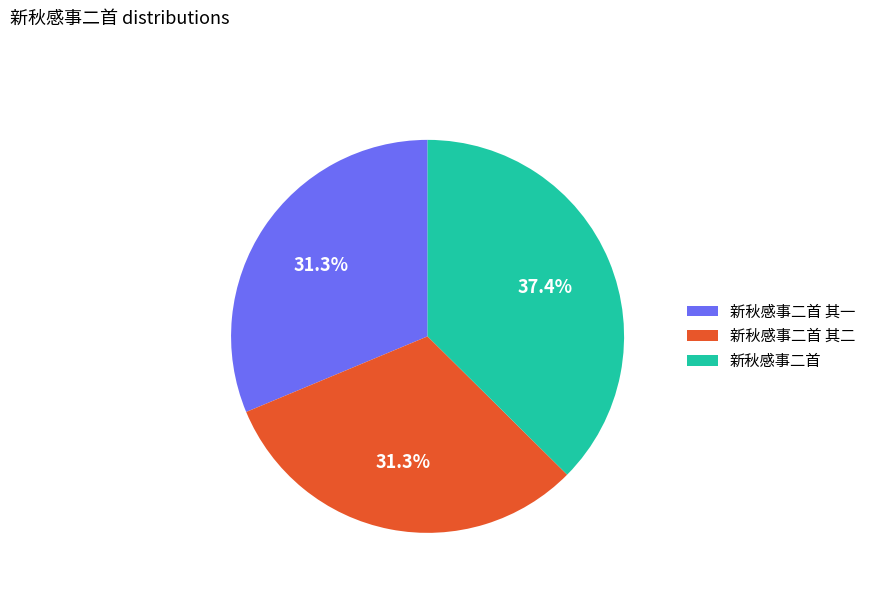

What portion of the pie excludes 新秋感事二首 其二?

68.7%